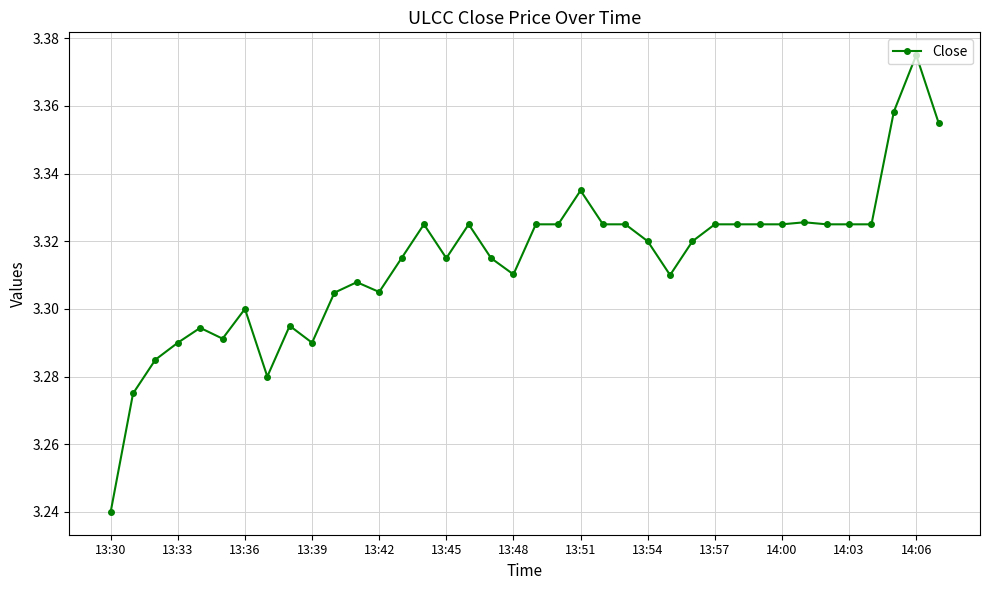

What is the sum of all values?

125.9